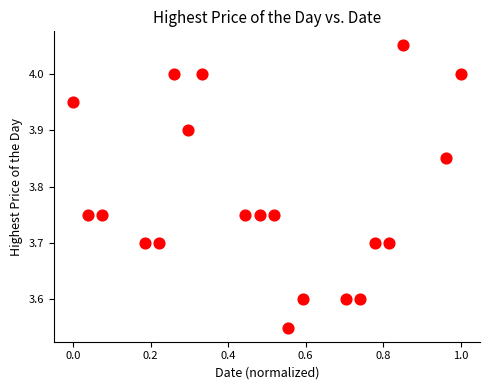

What is the range of X values (max minus min)?

1.0